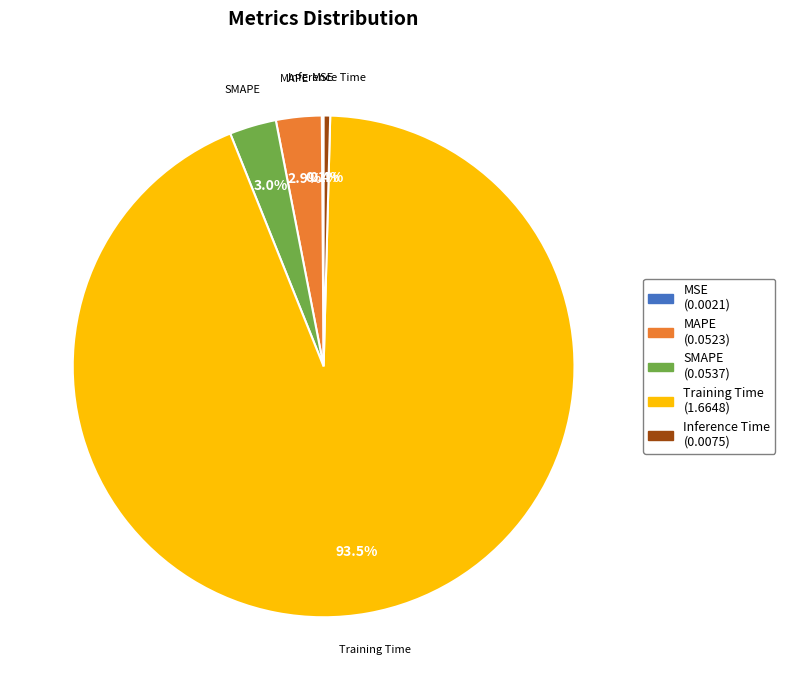

Which category has the biggest portion of the pie?

Training Time